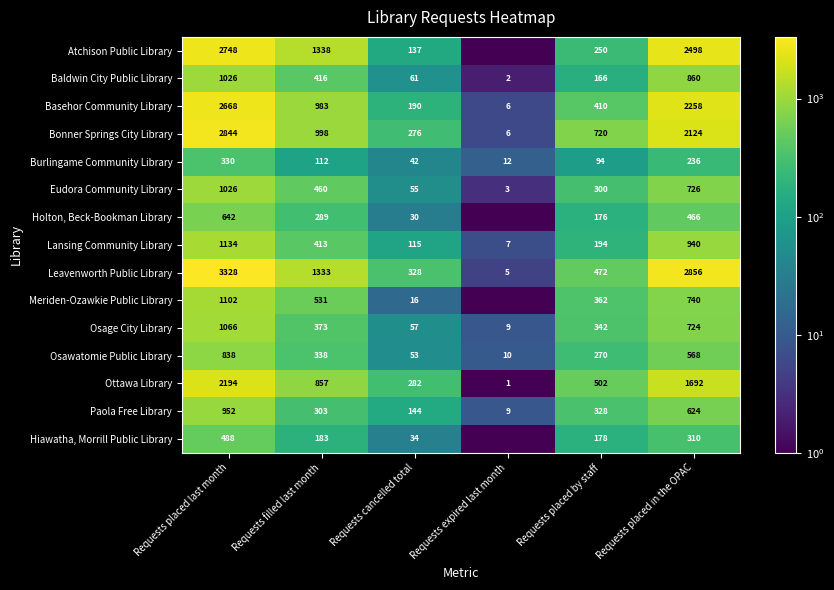

What is the minimum value for Ottawa Library?

1.0